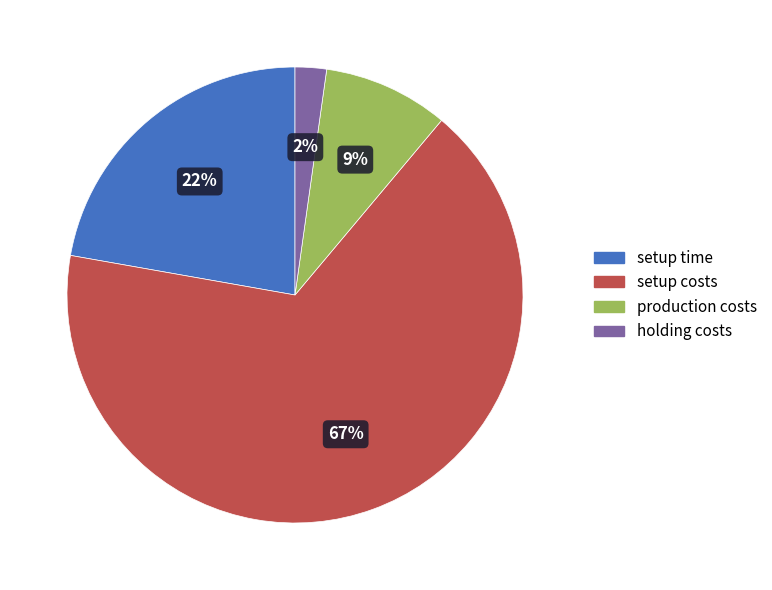

To the nearest percent, what percentage of the pie is setup time?

22%